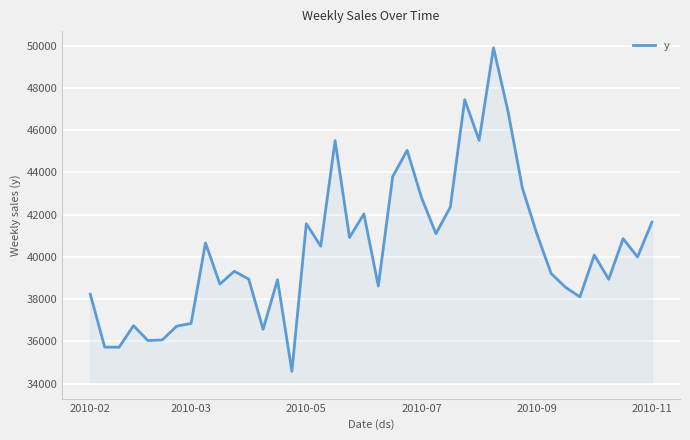

What is the maximum value shown in the chart?

49890.9